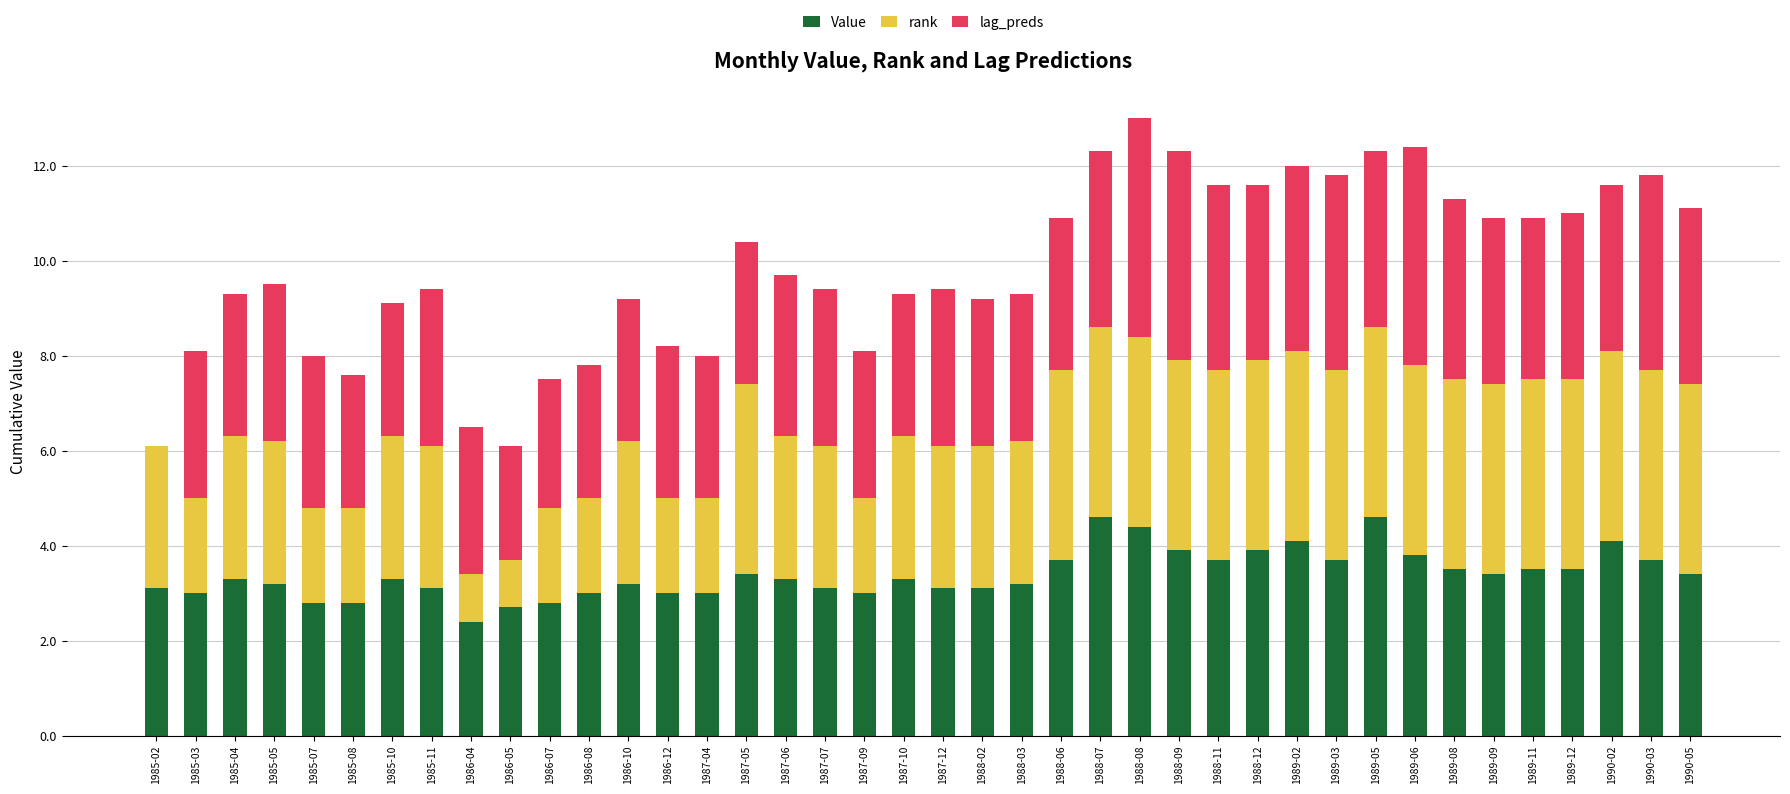

True or false: Value has a value of 1.6 at 1986-12.

False